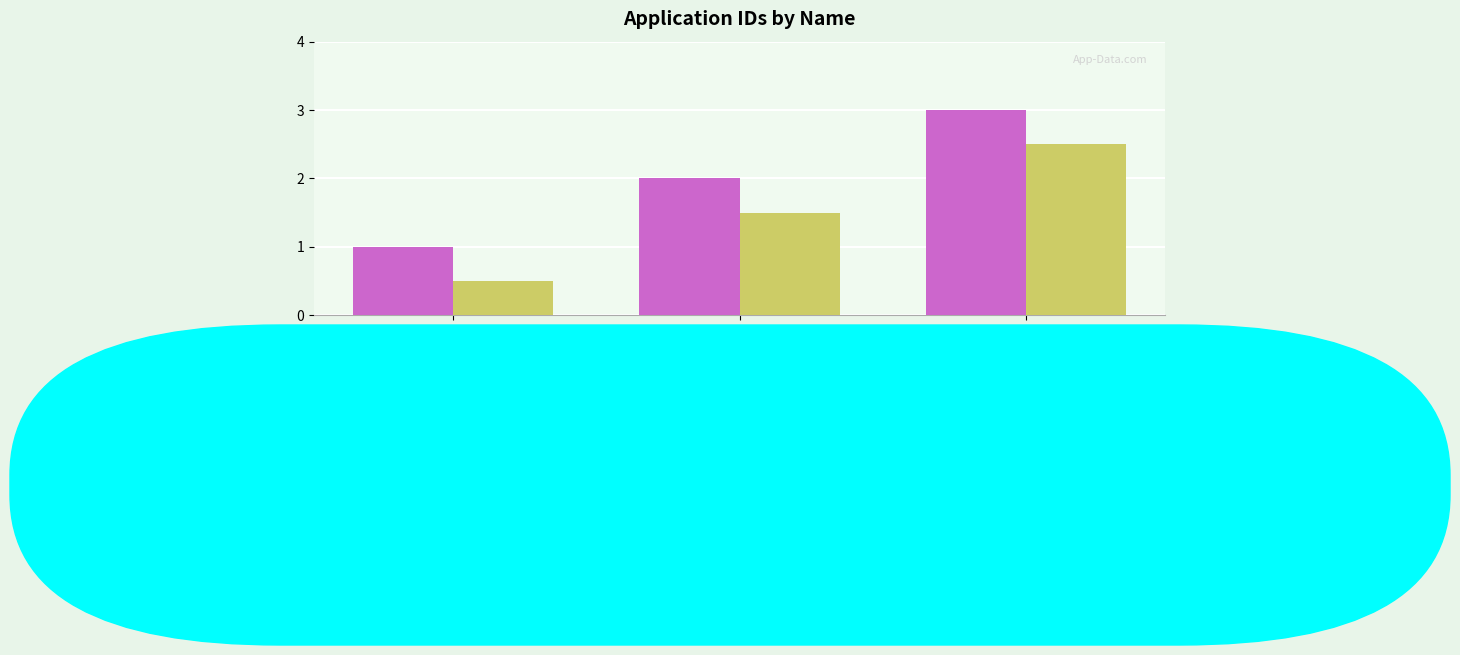

Does the chart contain stacked bars?

No